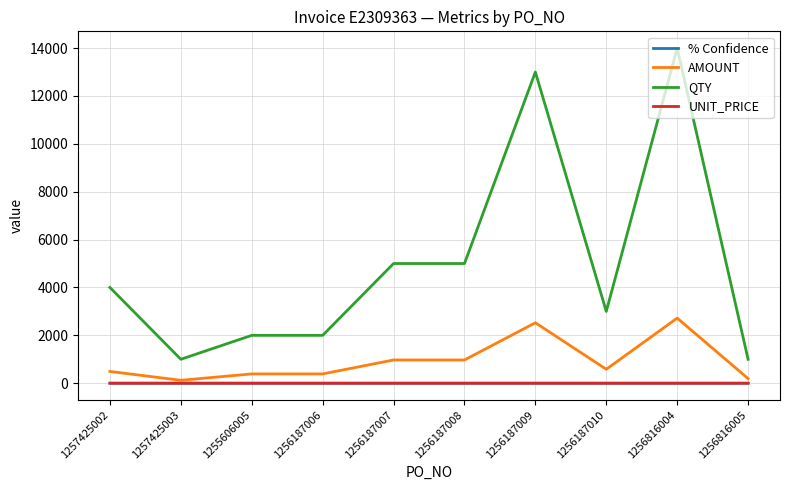

What is the maximum value shown in the chart?

14000.0